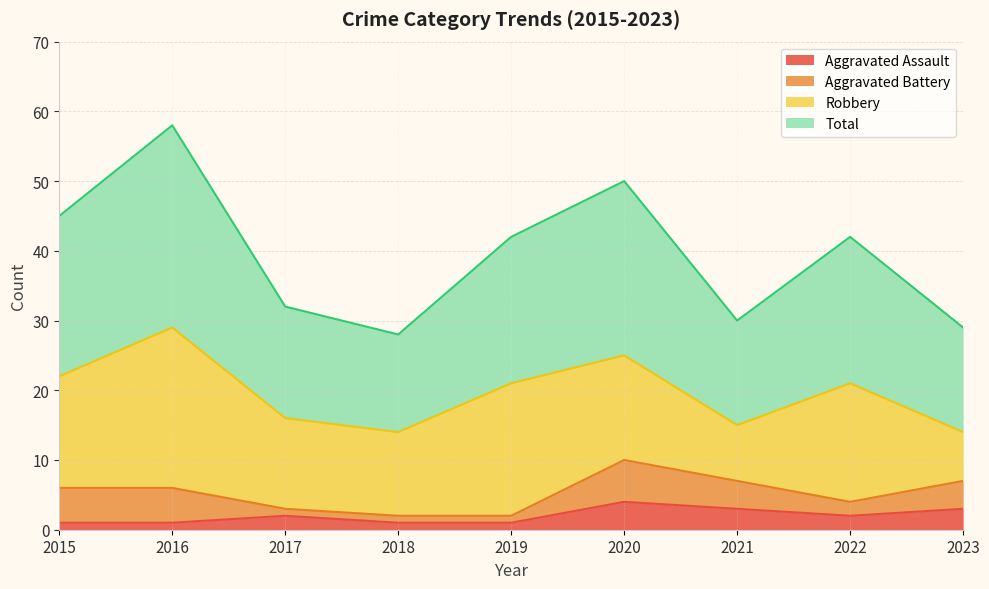

How many data points in Aggravated Assault are less than 2?

4